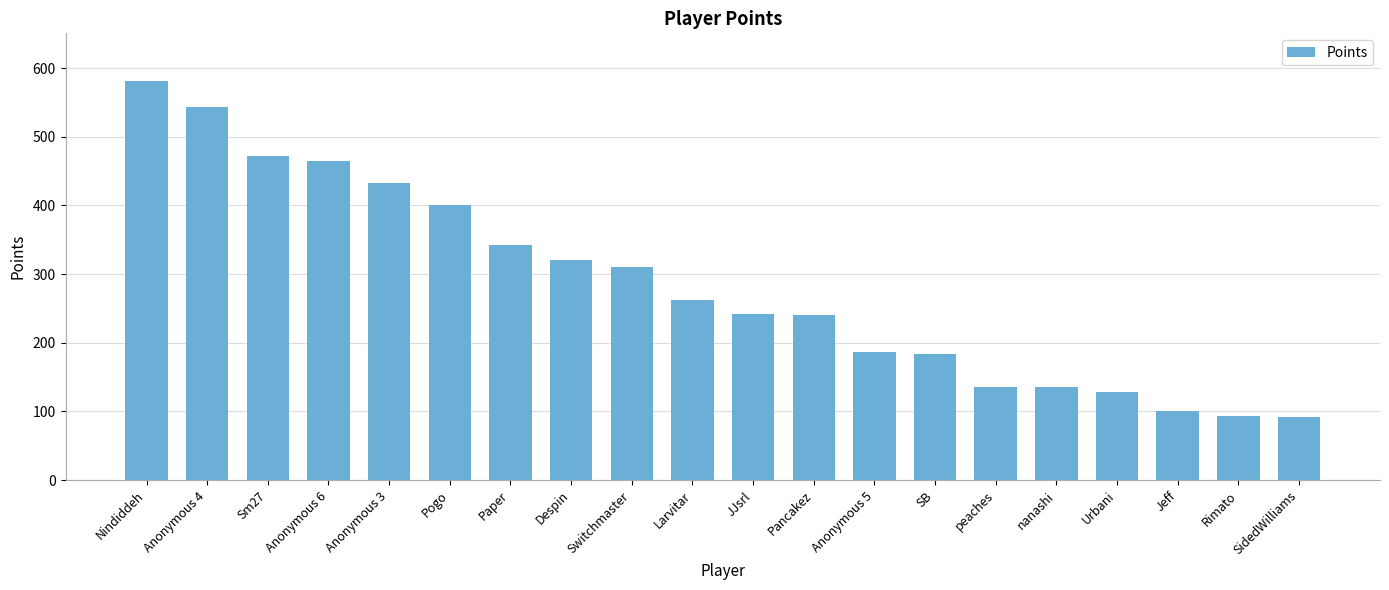

The chart shows a value of 158 at SidedWilliams. True or false?

False